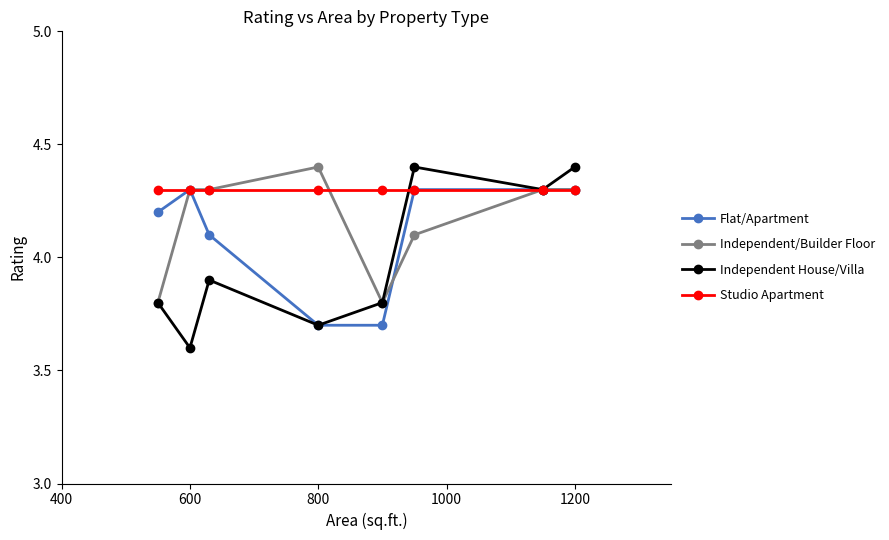

Which series has the largest total across all categories?

Studio Apartment